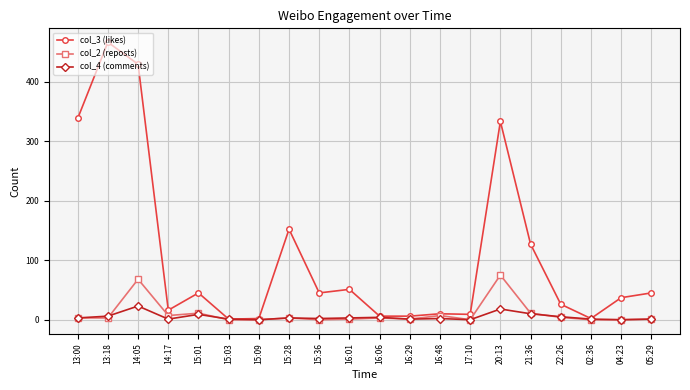

The value of col_4 (comments) at 15:01 is 9. True or false?

True